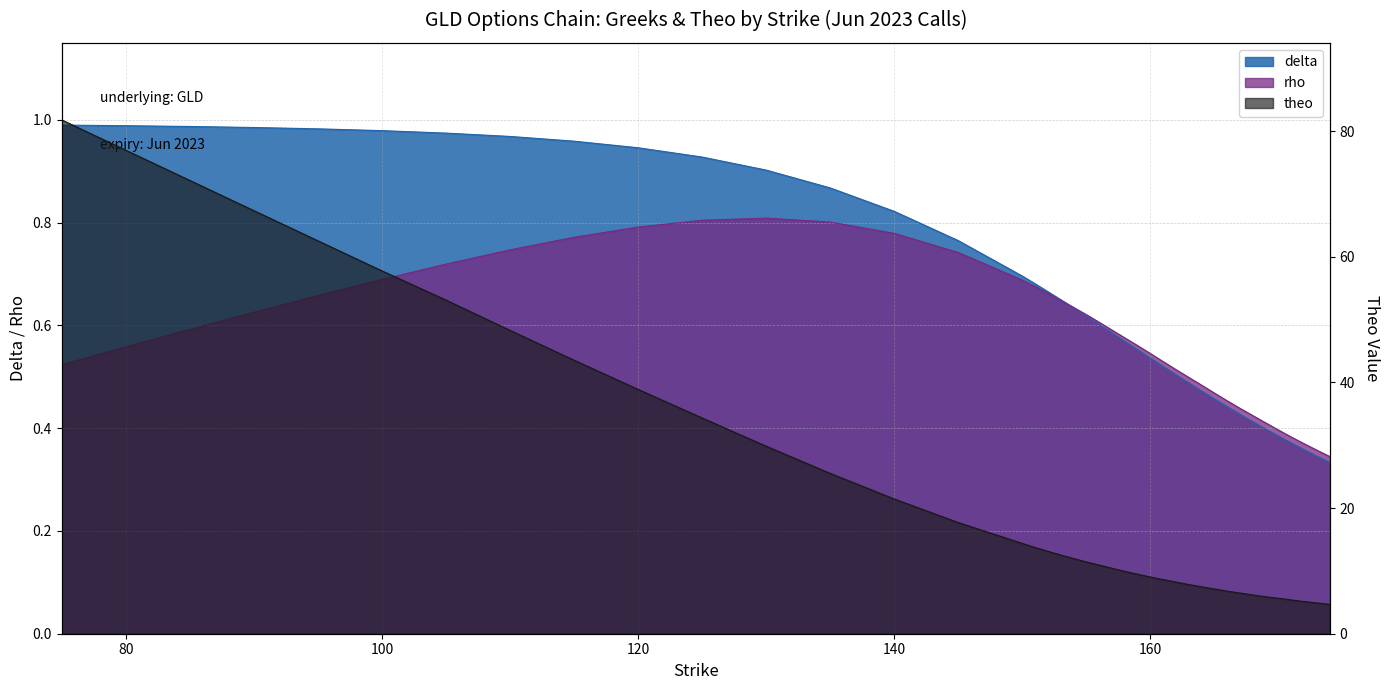

Which series has the widest spread of values?

theo